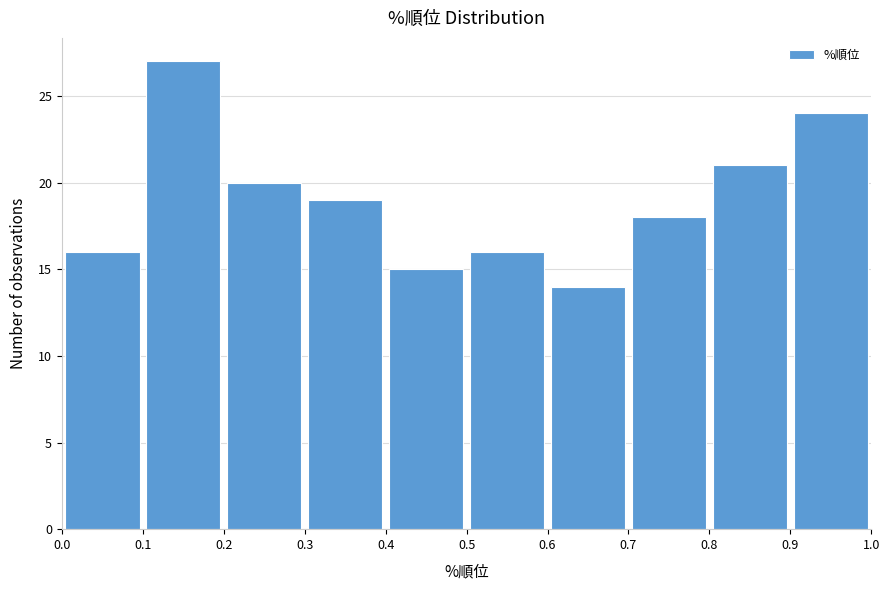

Reading left to right, list every bar in this chart as the range it spans on the x-axis followed by its height. The values are not printed on the chart, so give them approximately, as read against the axis.

0.0 to 0.1: 16
0.1 to 0.2: 27
0.2 to 0.3: 20
0.3 to 0.4: 19
0.4 to 0.5: 15
0.5 to 0.6: 16
0.6 to 0.7: 14
0.7 to 0.8: 18
0.8 to 0.9: 21
0.9 to 1.0: 24